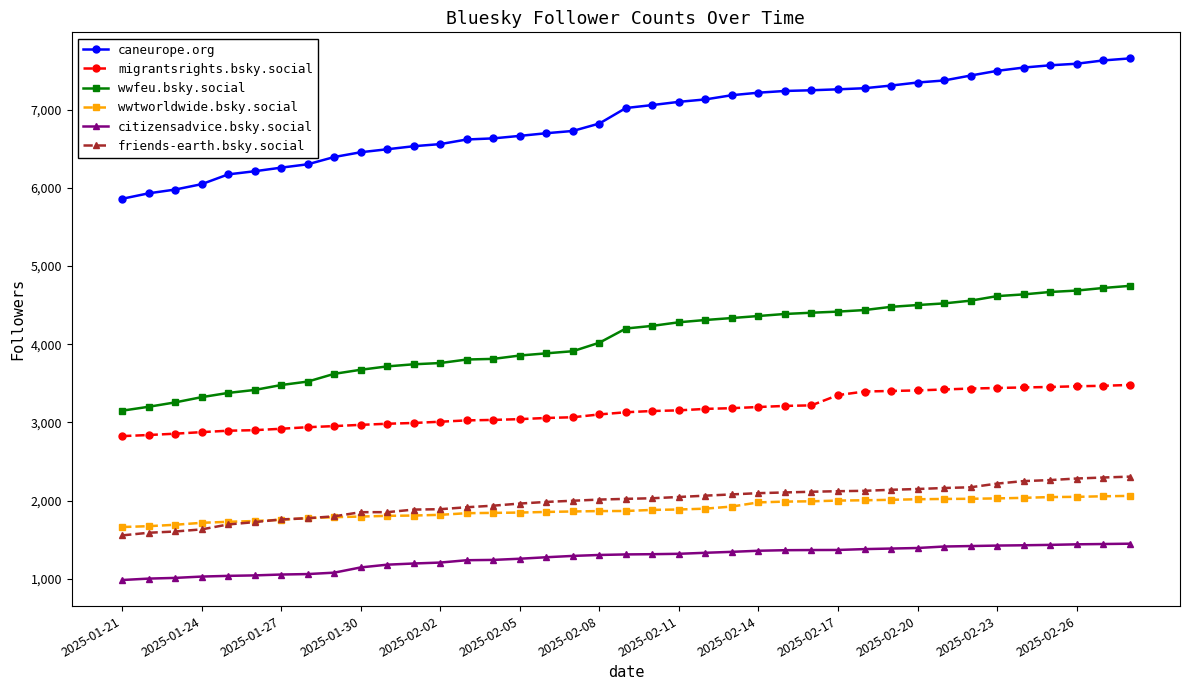

Which series has the largest range (max minus min)?

caneurope.org